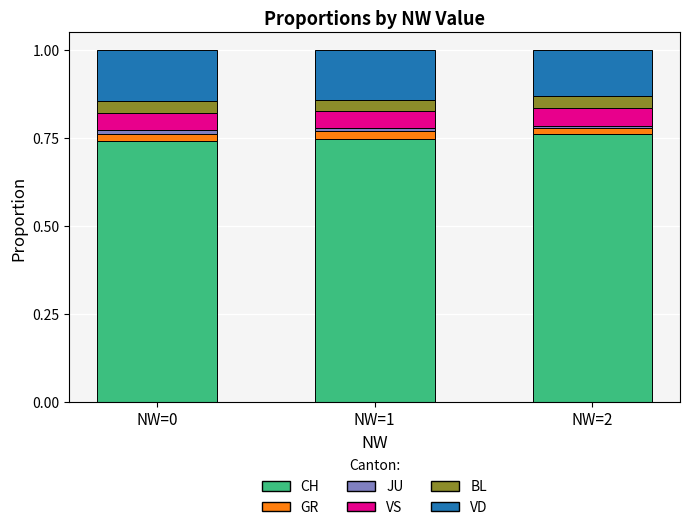

True or false: BL has a value of 0.0 at NW=2.

True